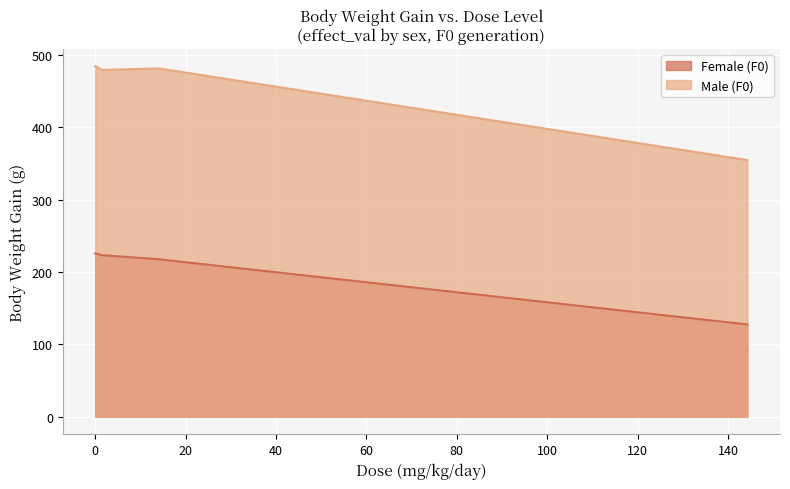

At how many categories does at least one series exceed 333?

4